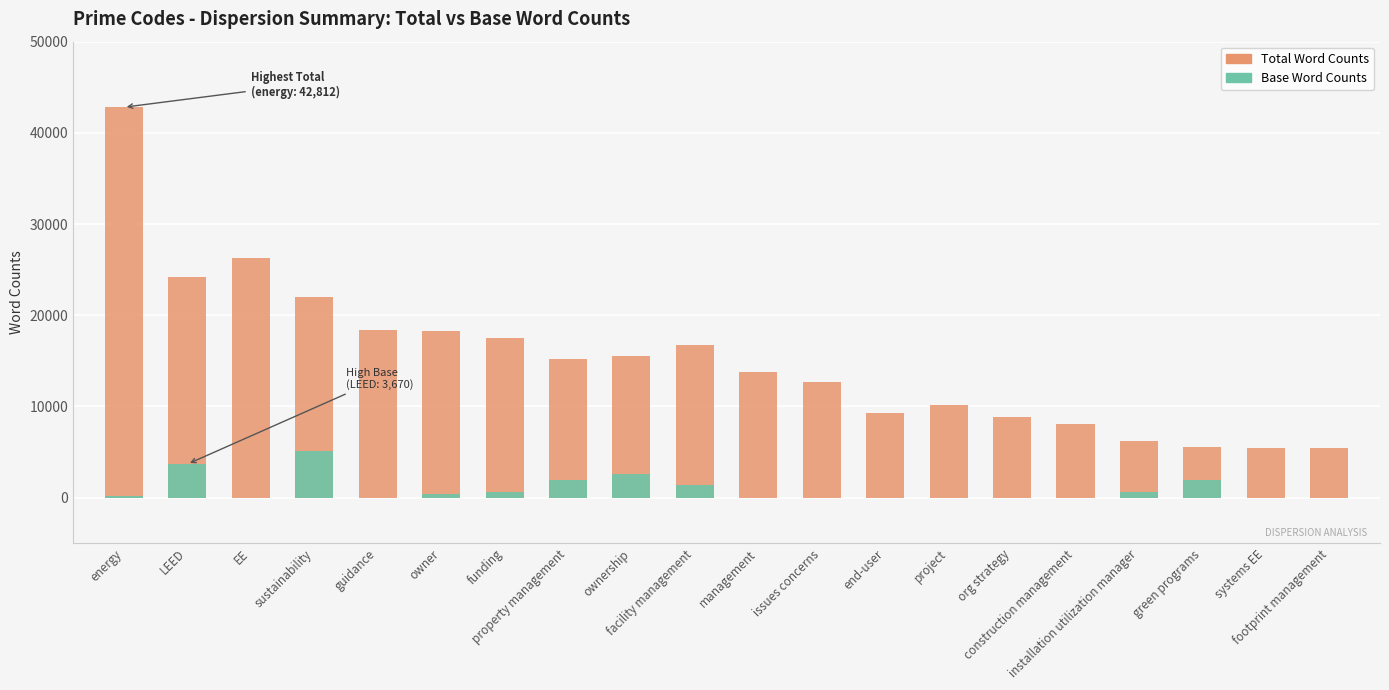

Reading right to left, extract all data points from this chart.

Total Word Counts: footprint management=5453	systems EE=5429	green programs=5560	installation utilization manager=6167	construction management=8067	org strategy=8847	project=10186	end-user=9260	issues concerns=12700	management=13806	facility management=16761	ownership=15575	property management=15229	funding=17474	owner=18237	guidance=18357	sustainability=21960	EE=26317	LEED=24172	energy=42812
Base Word Counts: footprint management=0	systems EE=0	green programs=1964	installation utilization manager=586	construction management=0	org strategy=0	project=0	end-user=0	issues concerns=0	management=0	facility management=1392	ownership=2595	property management=1891	funding=591	owner=395	guidance=0	sustainability=5105	EE=0	LEED=3670	energy=151